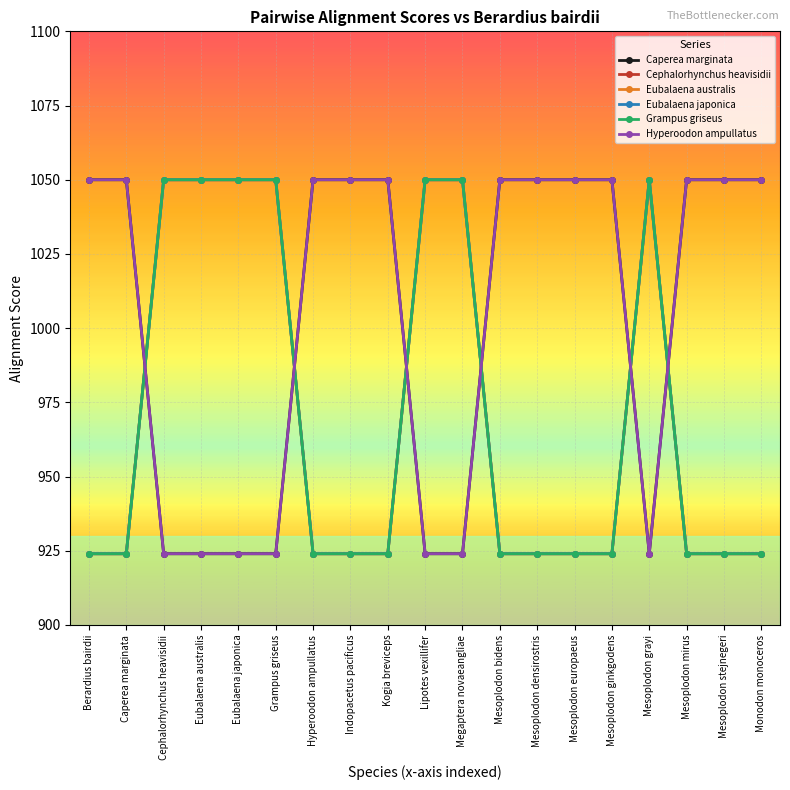

What is the sum of all Cephalorhynchus heavisidii values?

18438